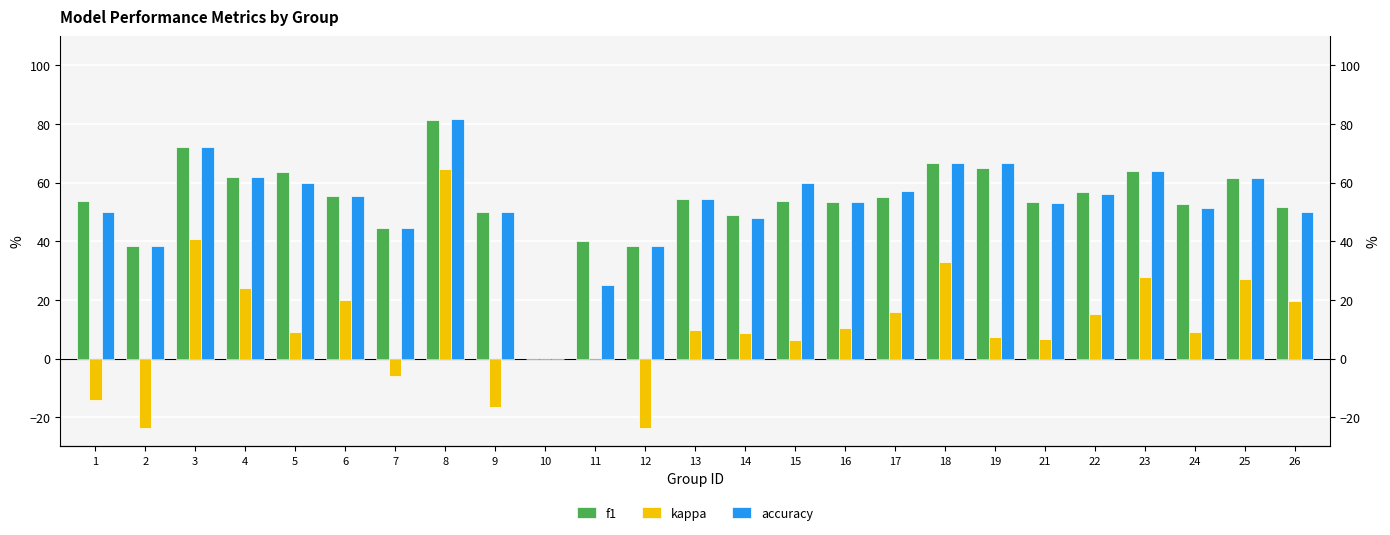

Reading right to left, list all the values displayed in this chart.

f1: 51.8	61.5	52.7	63.9	56.8	53.3	65.0	66.7	55.1	53.3	53.6	48.9	54.5	38.5	40.0	0.0	50.0	81.5	44.4	55.6	63.8	61.9	72.3	38.5	53.8
kappa: 19.7	27.0	8.9	27.8	15.2	6.8	7.4	32.9	16.0	10.3	6.3	8.7	9.8	-23.8	0.0	0.0	-16.4	64.5	-5.9	20.0	9.1	24.1	40.7	-23.8	-14.1
accuracy: 50.0	61.5	51.3	63.9	56.3	52.9	66.7	66.7	57.1	53.3	60.0	48.1	54.5	38.5	25.0	0.0	50.0	81.8	44.4	55.6	60.0	61.8	72.0	38.5	50.0